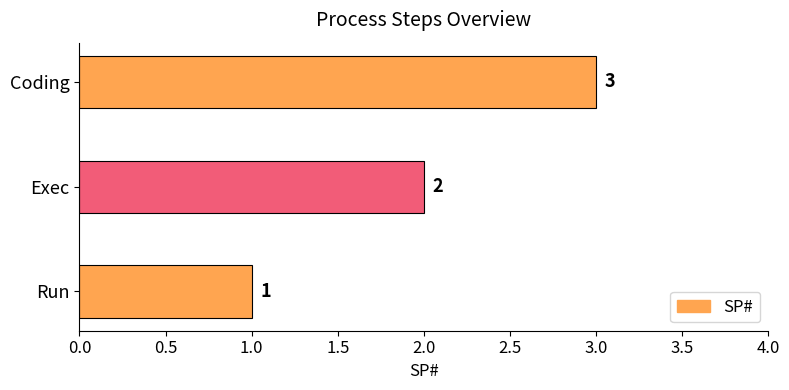

What is the average value?

2